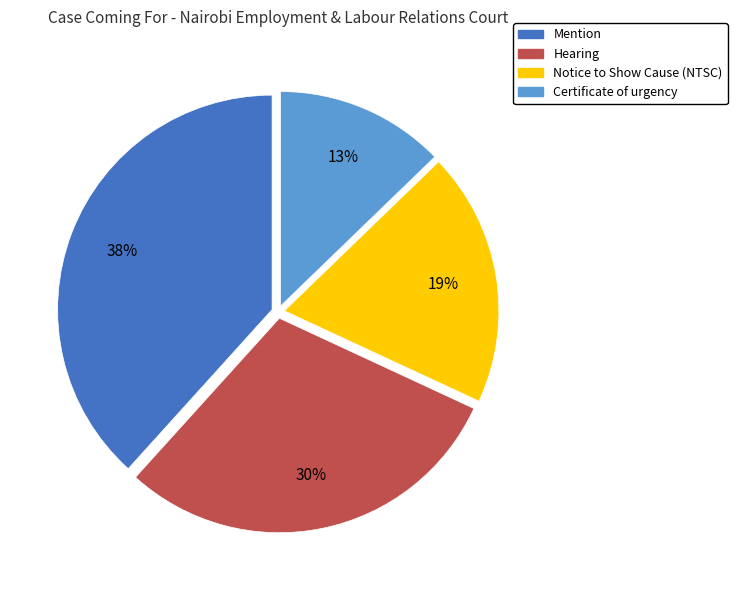

What is the ratio of the value at Hearing to the value at Mention?

0.8